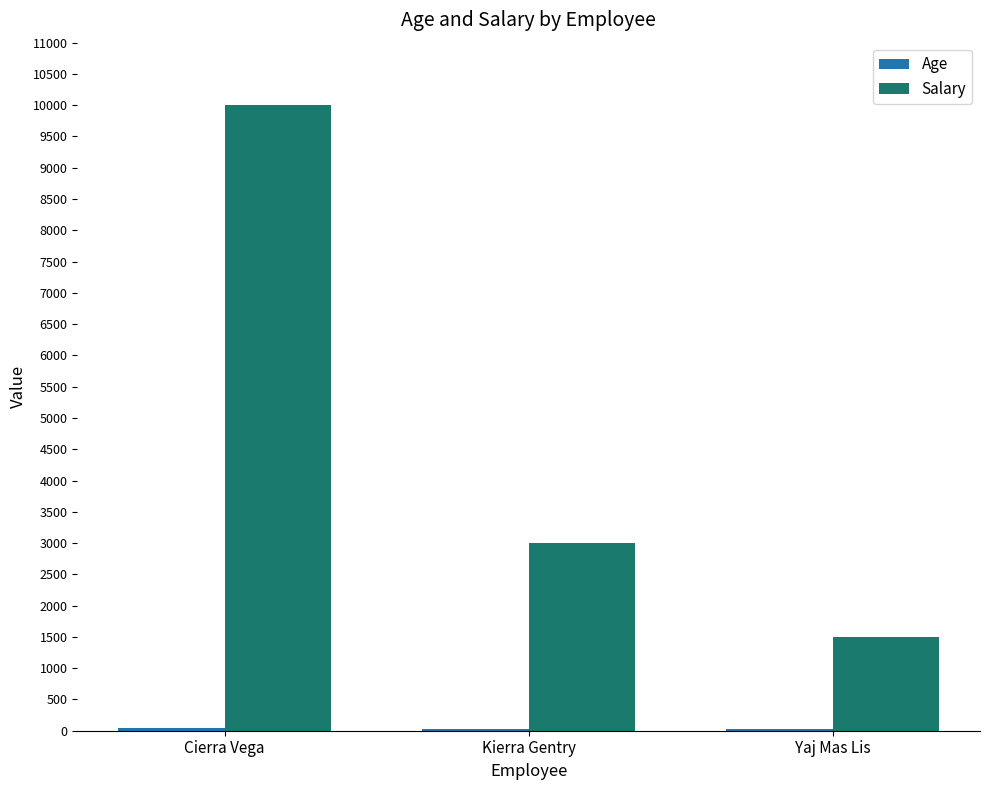

Which series changed the most between Cierra Vega and Kierra Gentry?

Salary